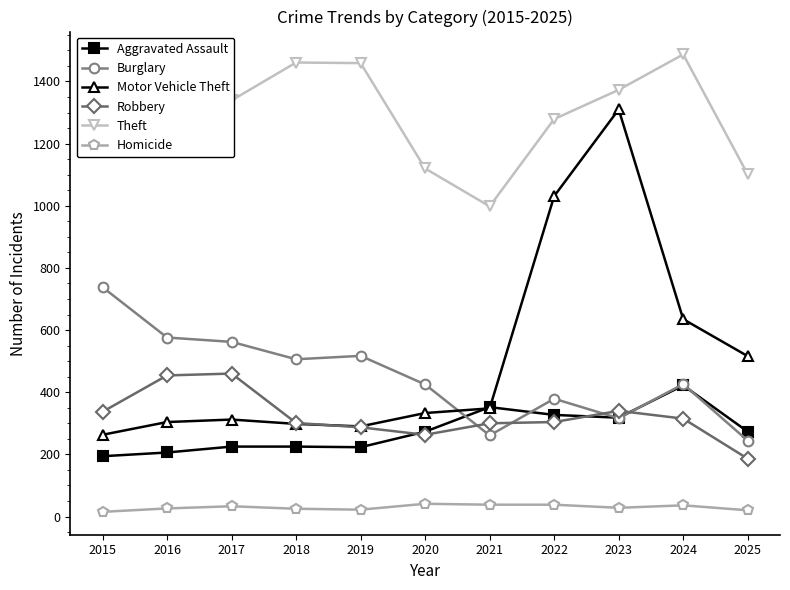

Rank the series by their maximum value, from highest to lowest.

Theft, Motor Vehicle Theft, Burglary, Robbery, Aggravated Assault, Homicide